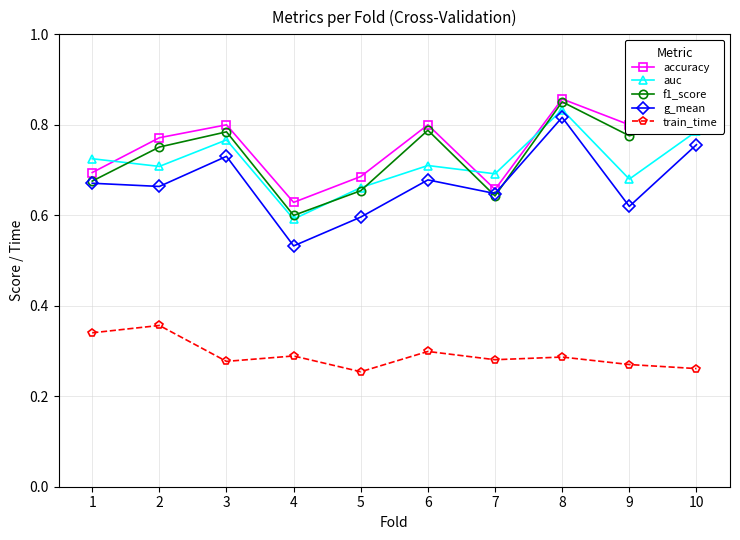

The accuracy series shows 0.7 at 7. True or false?

True